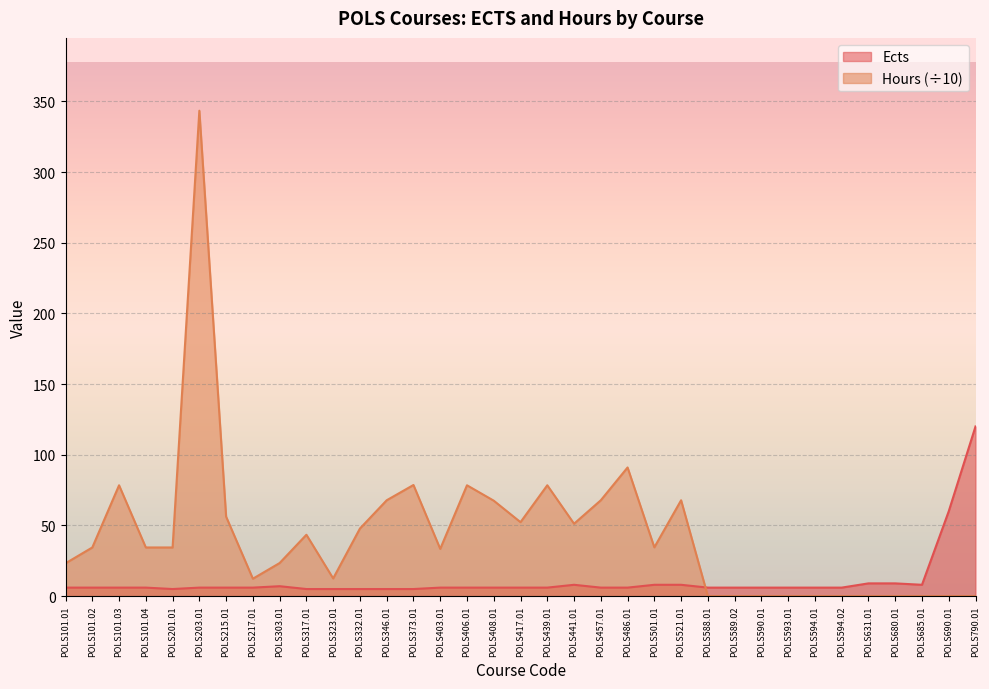

List the series in order of their peak value, highest first.

Hours (÷10), Ects